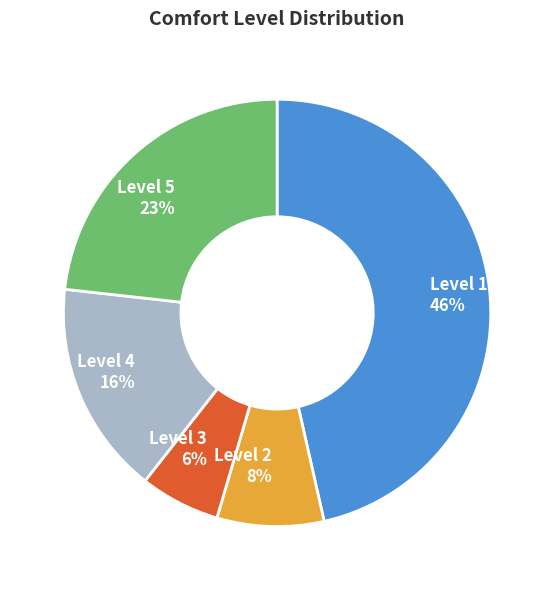

To the nearest percent, what portion does Level 3 represent?

6%